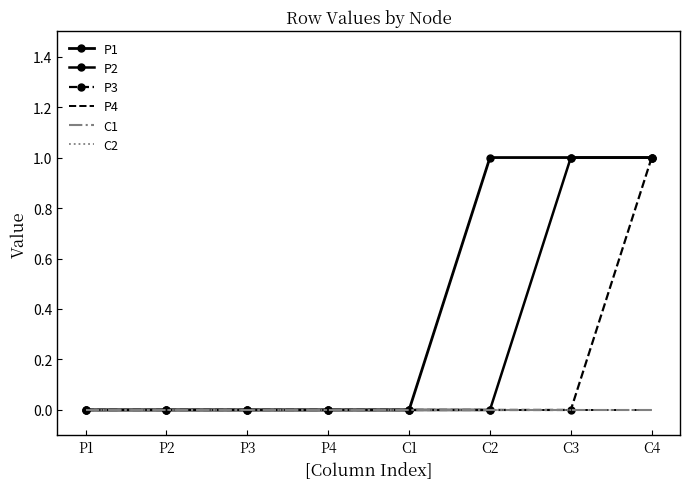

Which category has the lowest value across all series?

P1